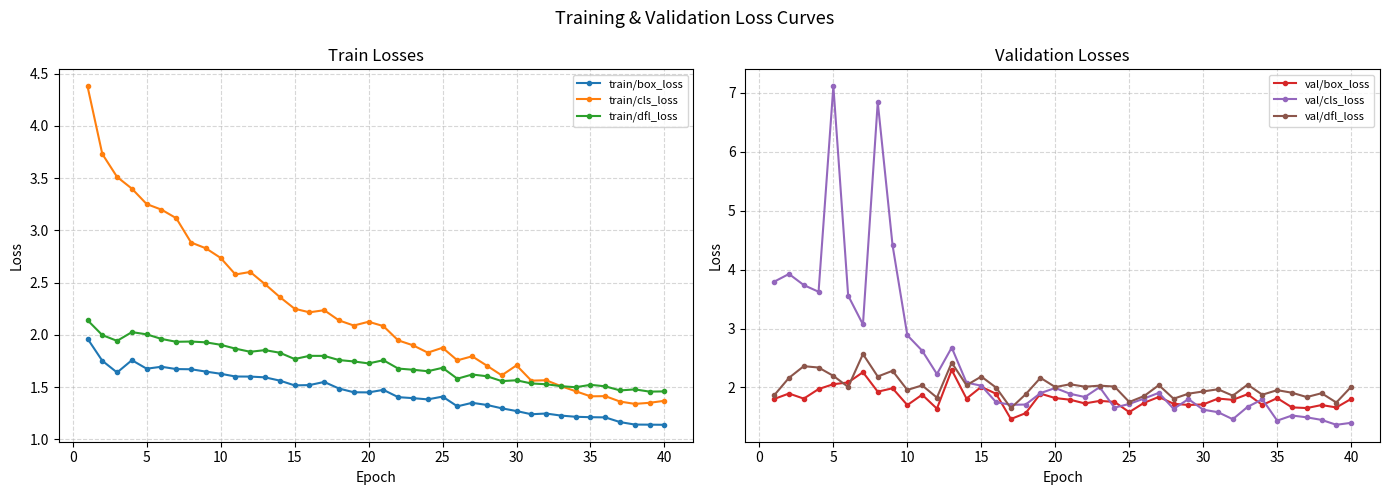

True or false: train/box_loss has more than 1 interior local peaks.

True